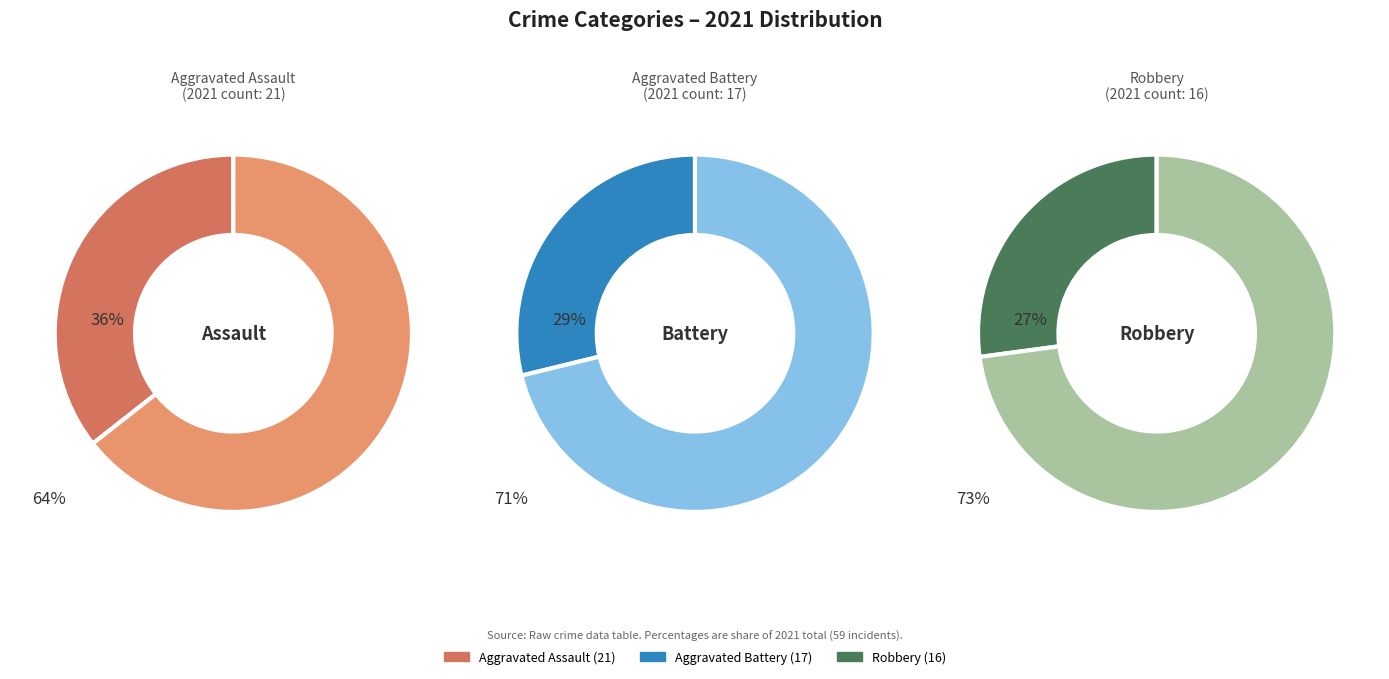

True or false: Homicide accounts for 0% of the total.

True